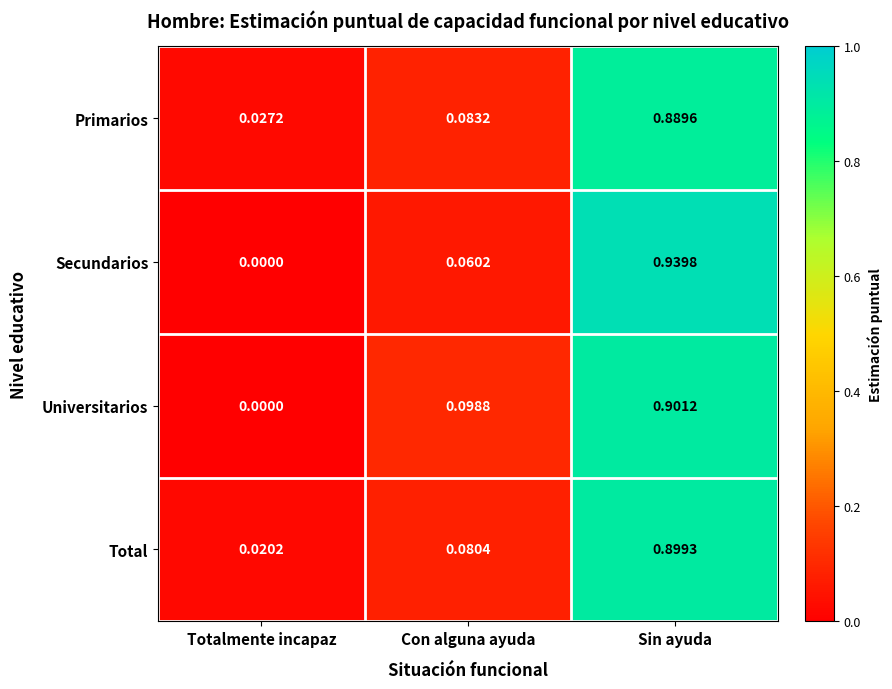

How many distinct data groups are displayed?

4